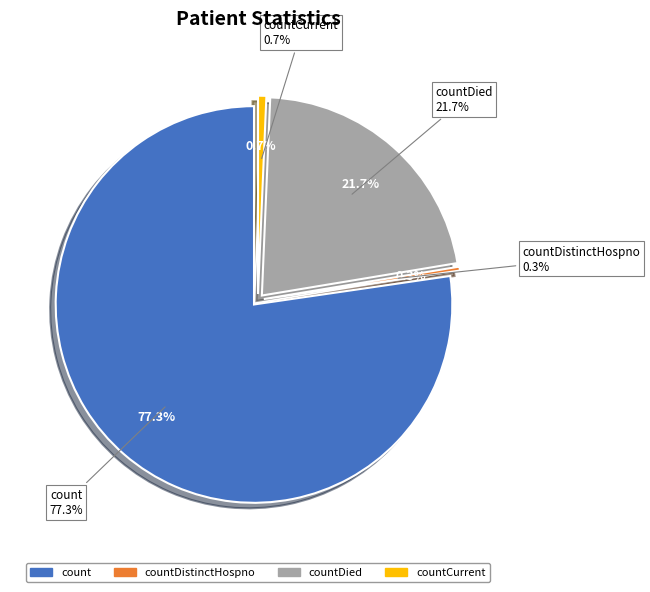

Is there any slice that represents more than half of the pie?

Yes